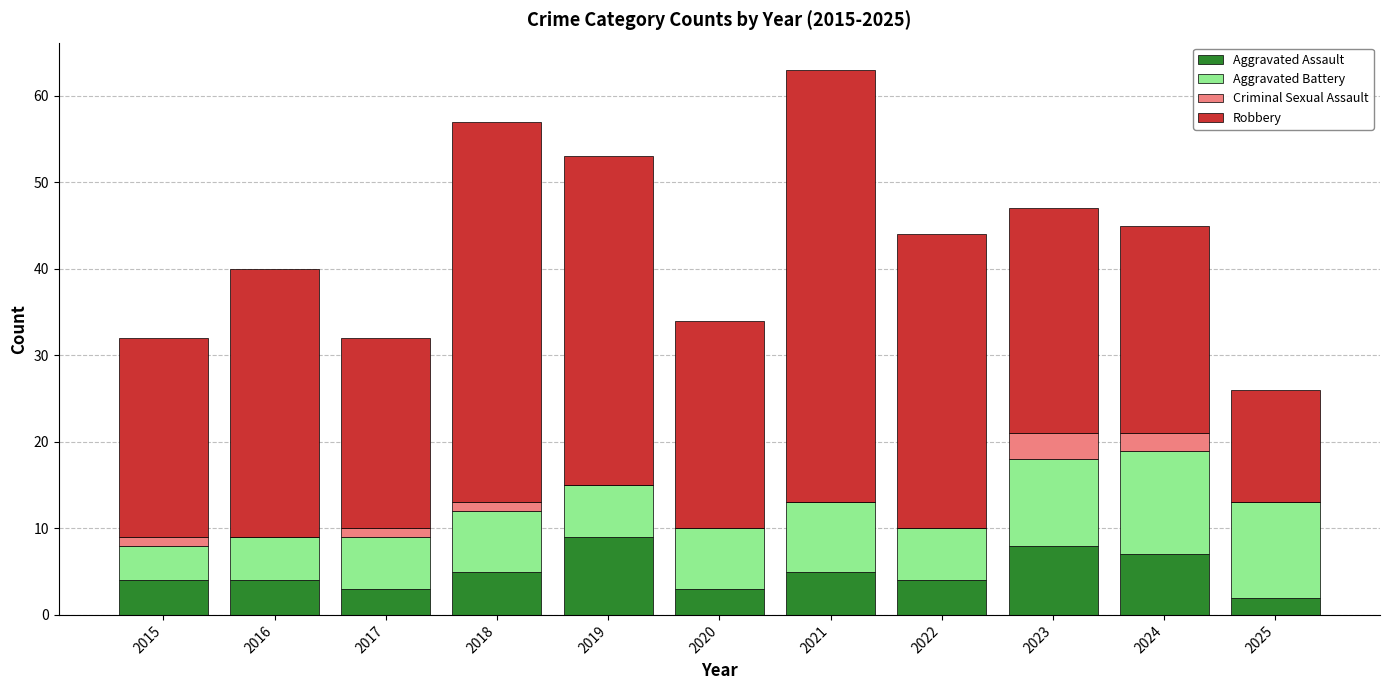

What is the maximum value for Aggravated Assault?

9